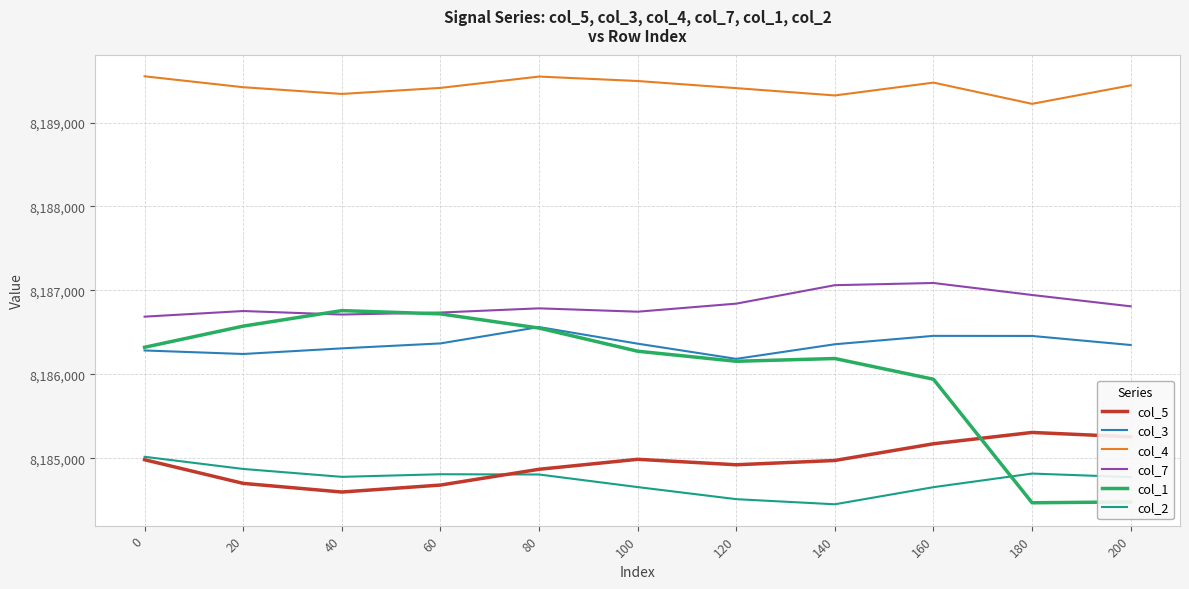

Which series has the largest range (max minus min)?

col_1